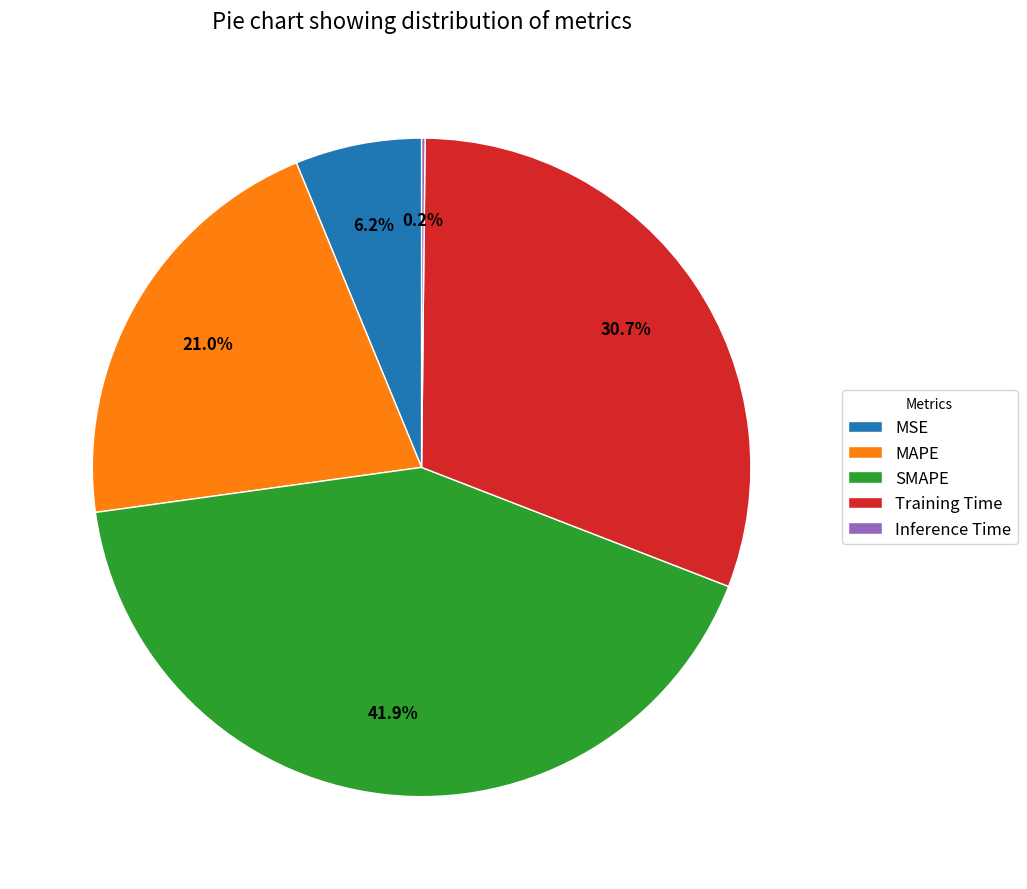

Does MSE account for over 50% of the chart?

No